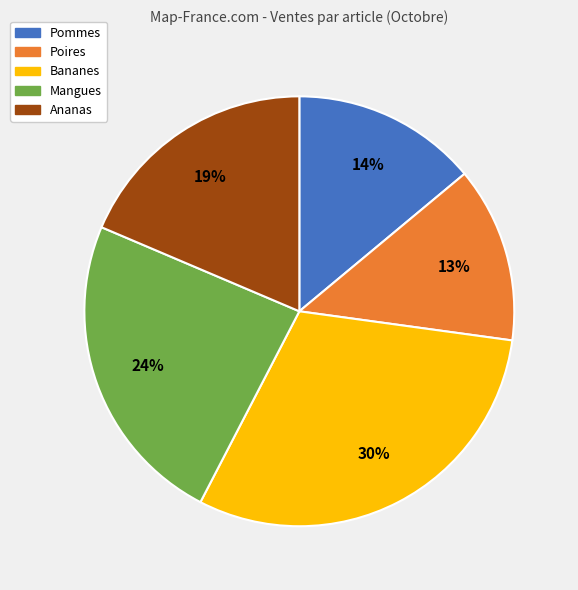

How many segments does this pie chart have?

5